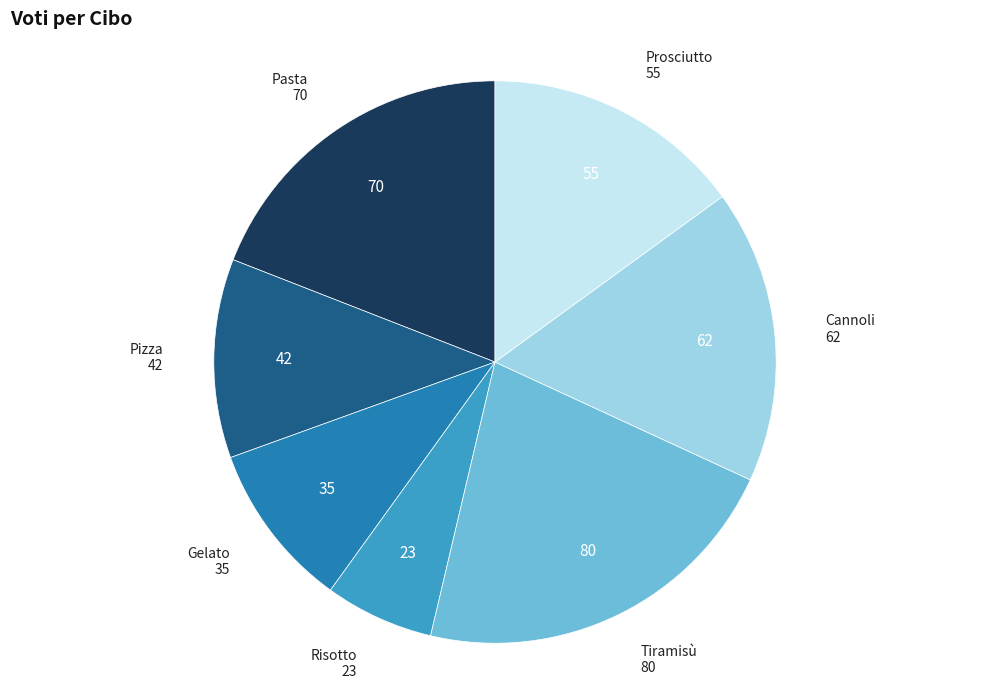

Does any single category account for the majority?

No